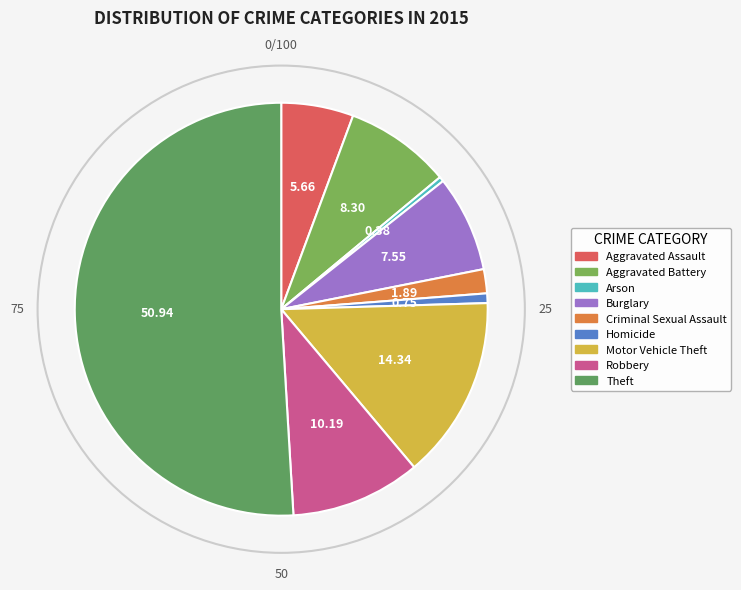

Is the sum of Aggravated Battery and Criminal Sexual Assault greater than half?

No